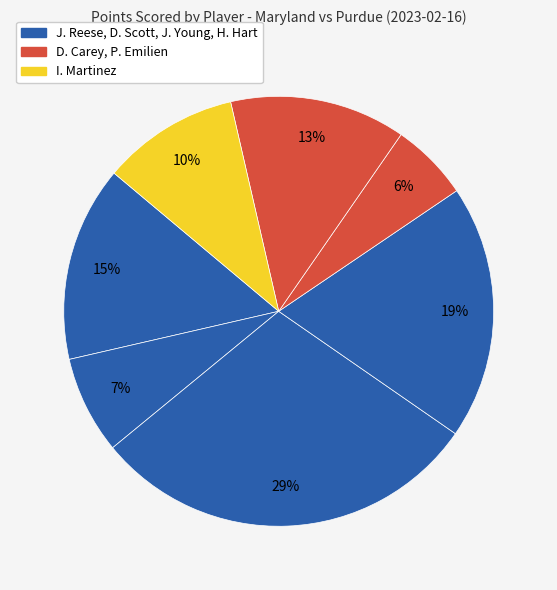

How many segments does this pie chart have?

7